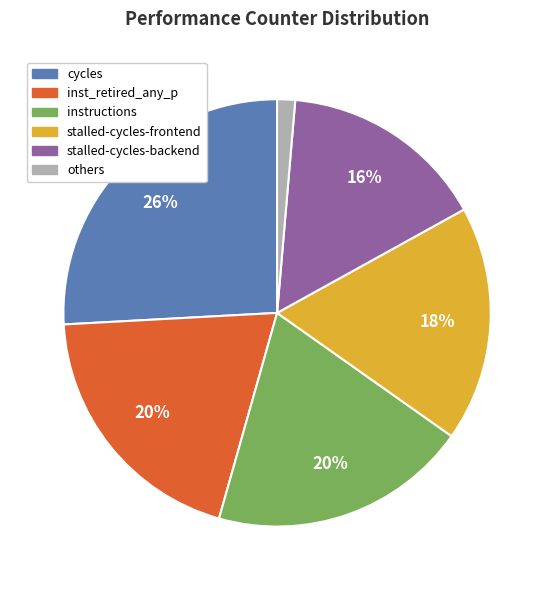

Do others and instructions together represent more than half of the pie?

No